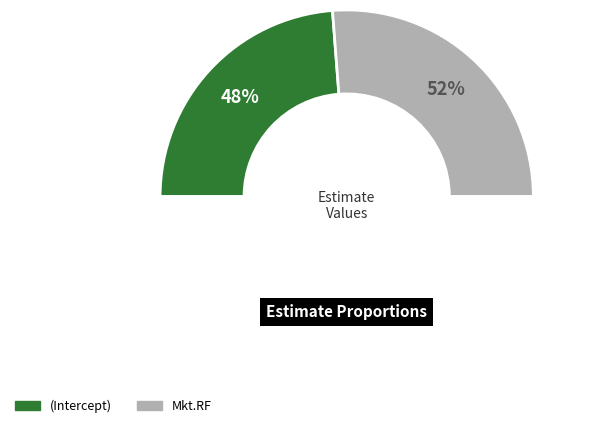

Does any single category account for the majority?

Yes